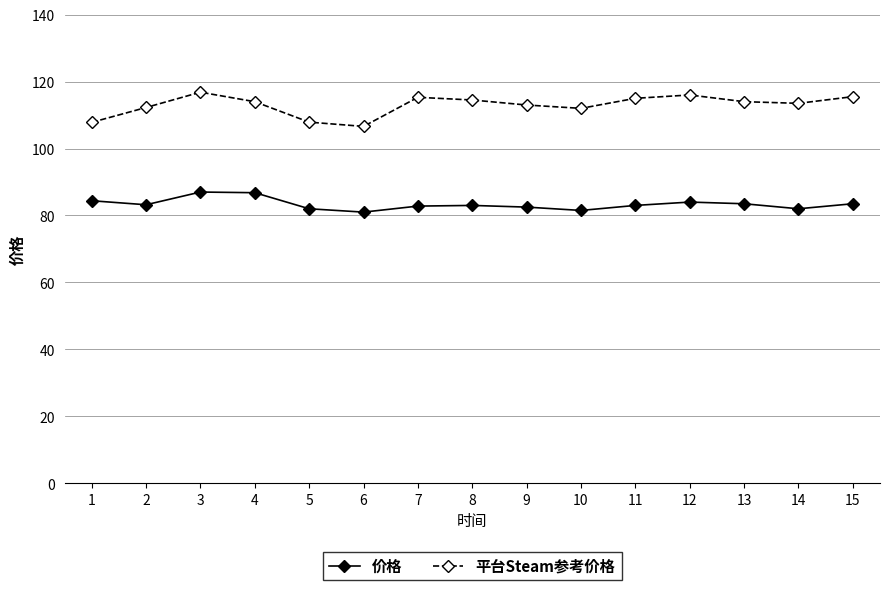

Rank the series by their maximum value, from lowest to highest.

价格, 平台Steam参考价格